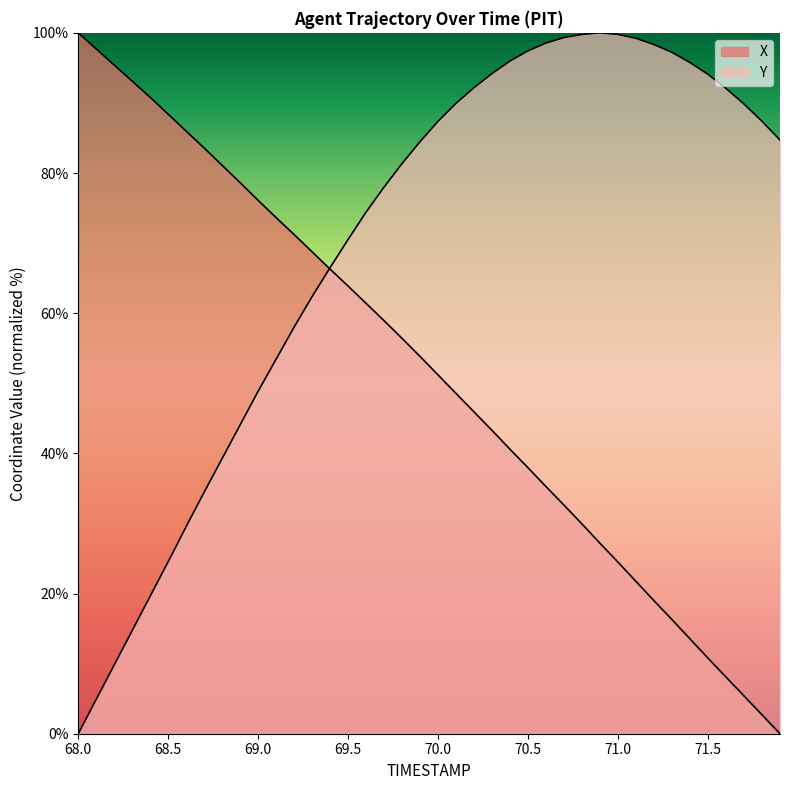

Reading left to right, what are all the values shown in this chart?

X: 68.0=100.0	68.1=97.7	68.2=95.4	68.3=93.1	68.4=90.8	68.5=88.4	68.6=86.0	68.7=83.6	68.8=81.1	68.9=78.6	69.0=76.1	69.1=73.6	69.2=71.2	69.3=68.7	69.4=66.3	69.5=63.9	69.6=61.4	69.7=58.9	69.8=56.4	69.9=53.8	70.0=51.2	70.1=48.5	70.2=45.9	70.3=43.3	70.4=40.6	70.5=37.9	70.6=35.2	70.7=32.6	70.8=29.9	70.9=27.2	71.0=24.5	71.1=21.7	71.2=19.0	71.3=16.3	71.4=13.5	71.5=10.8	71.6=8.1	71.7=5.4	71.8=2.7	71.9=0.0
Y: 68.0=0.0	68.1=4.9	68.2=9.8	68.3=14.7	68.4=19.6	68.5=24.6	68.6=29.6	68.7=34.5	68.8=39.3	68.9=44.1	69.0=48.9	69.1=53.5	69.2=58.0	69.3=62.4	69.4=66.5	69.5=70.5	69.6=74.4	69.7=78.0	69.8=81.4	69.9=84.5	70.0=87.4	70.1=90.0	70.2=92.2	70.3=94.2	70.4=96.0	70.5=97.4	70.6=98.5	70.7=99.3	70.8=99.8	70.9=100.0	71.0=99.8	71.1=99.2	71.2=98.3	71.3=97.2	71.4=95.8	71.5=94.1	71.6=92.1	71.7=89.8	71.8=87.4	71.9=84.7